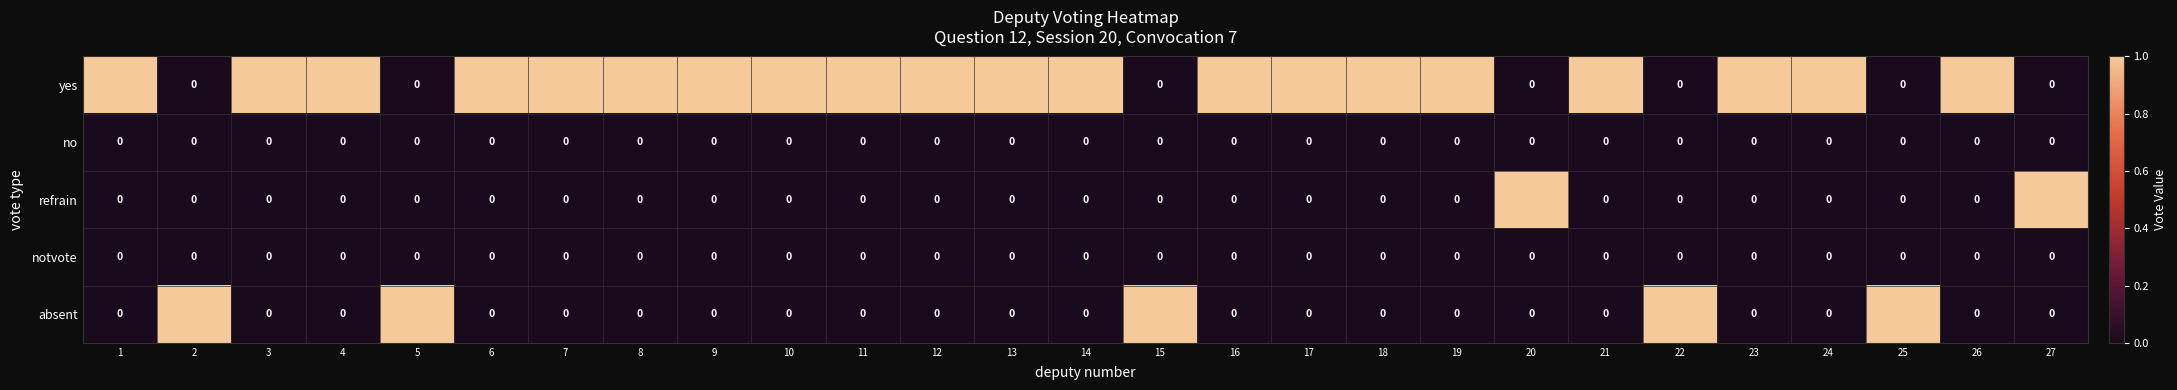

What is the sum of all absent values?

5